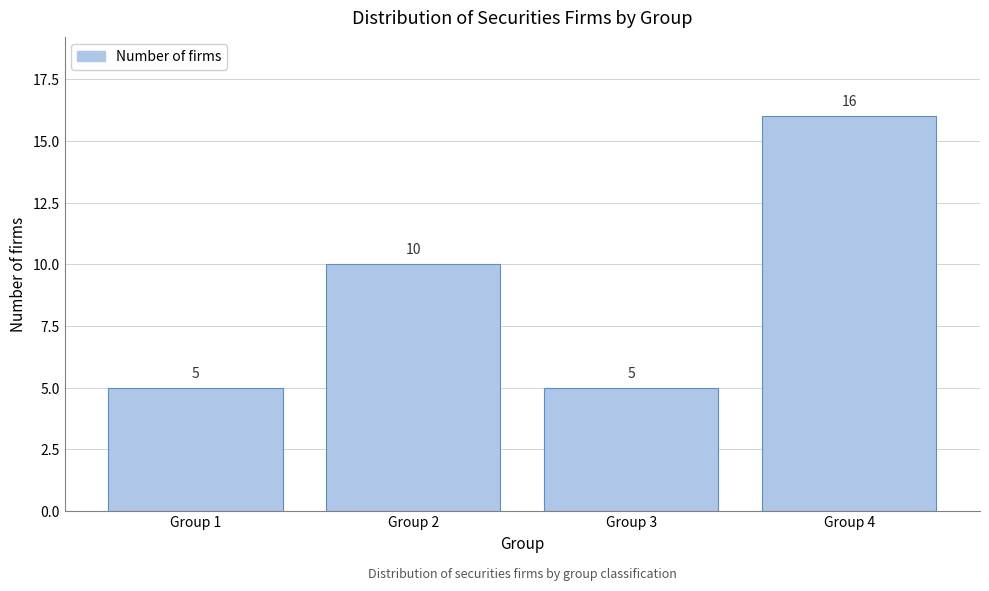

Reading right to left, list all the values displayed in this chart.

16	5	10	5